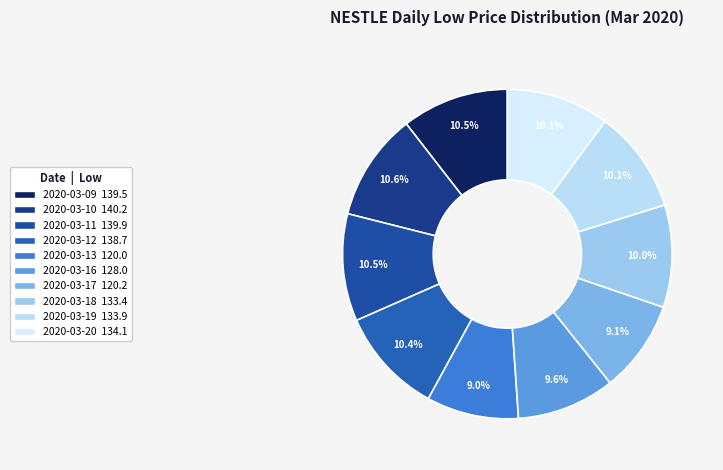

The 2020-03-09 slice represents 23% of the pie. True or false?

False